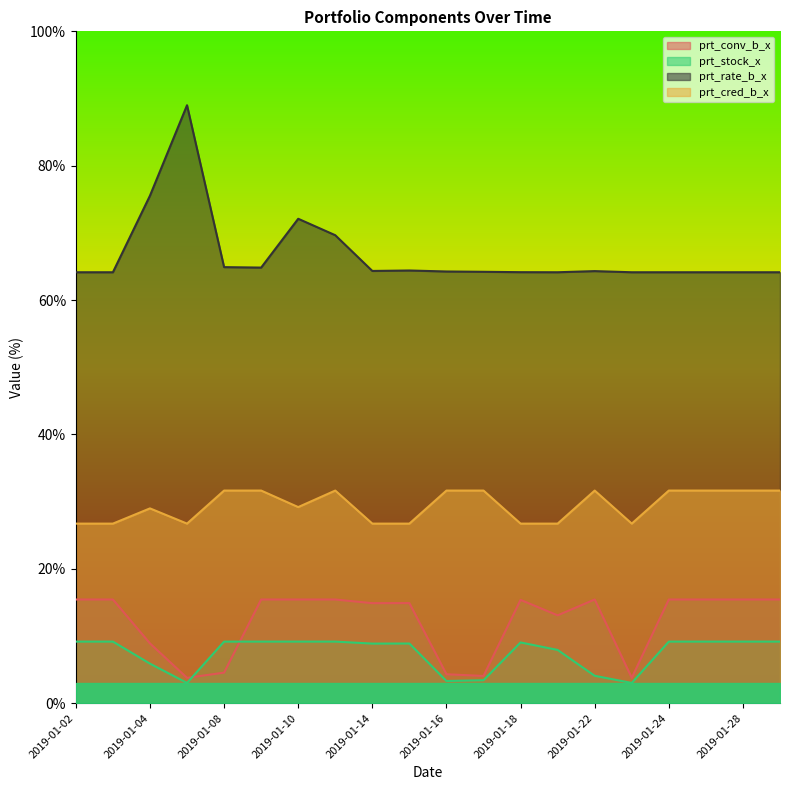

What is the maximum value for prt_stock_x?

9.2